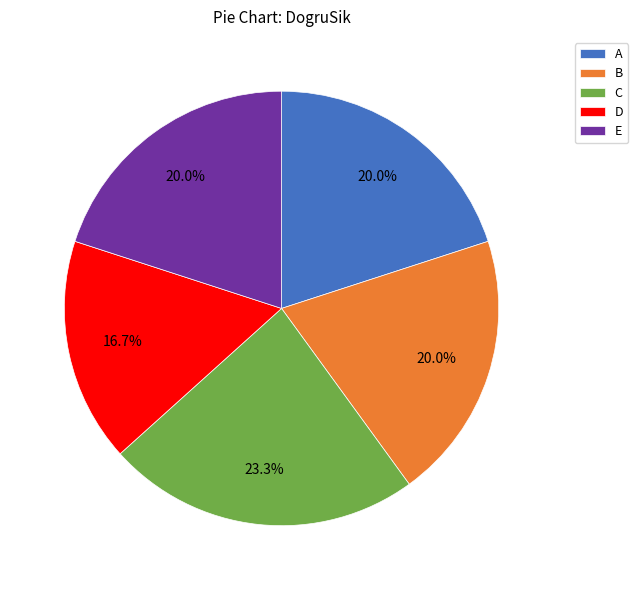

What portion of the pie excludes D?

83.3%